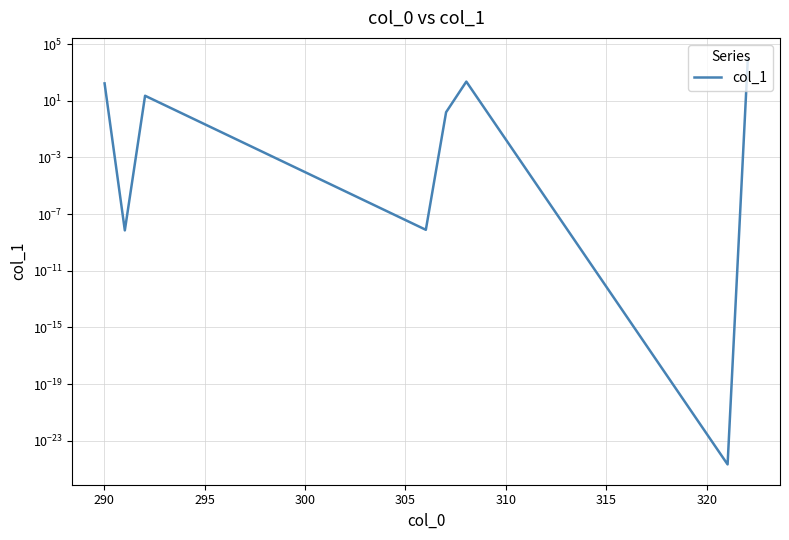

Which has a higher value, 305 or 310?

310